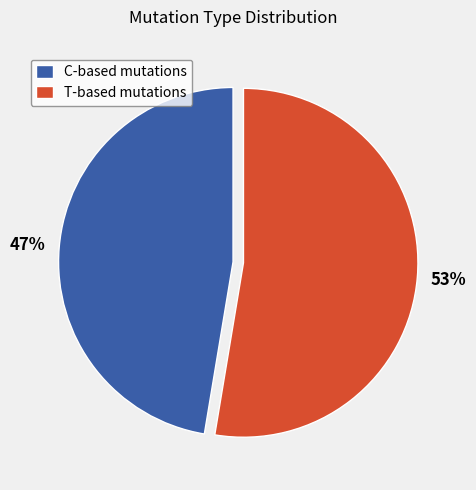

Which slice represents more than half of the pie?

T-based mutations